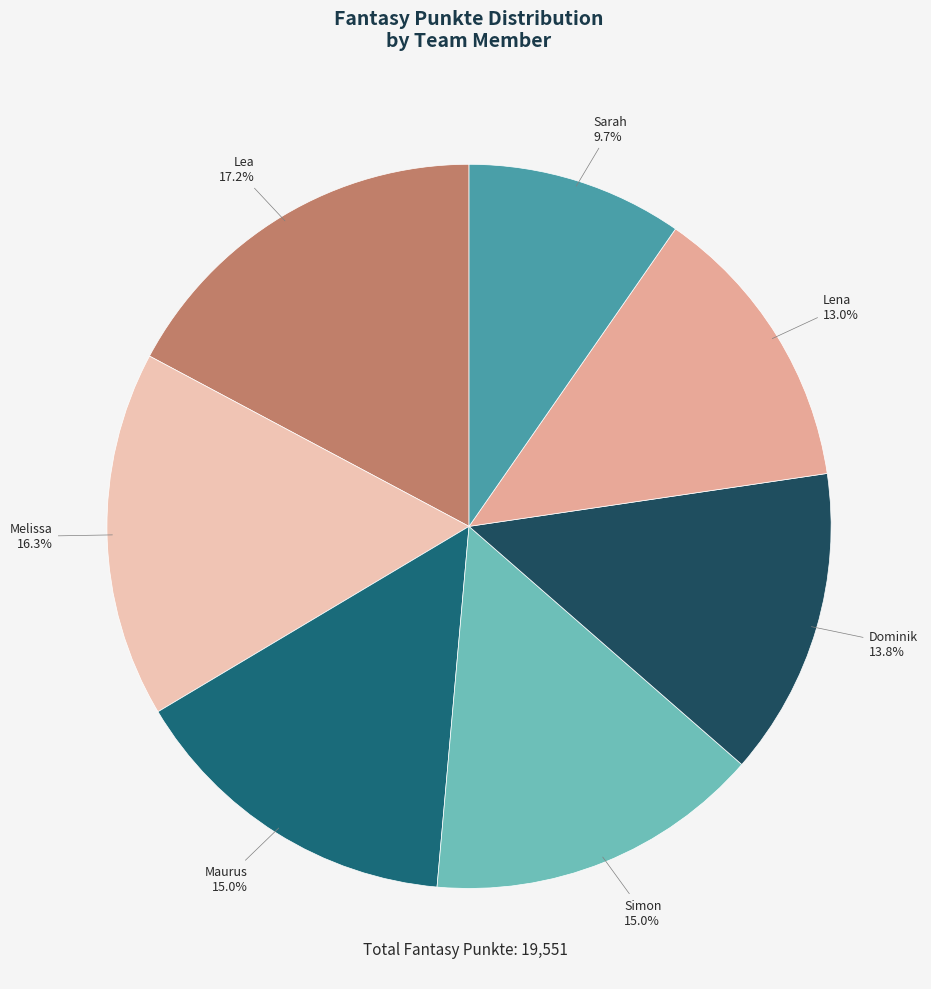

The Dominik slice represents 25% of the pie. True or false?

False